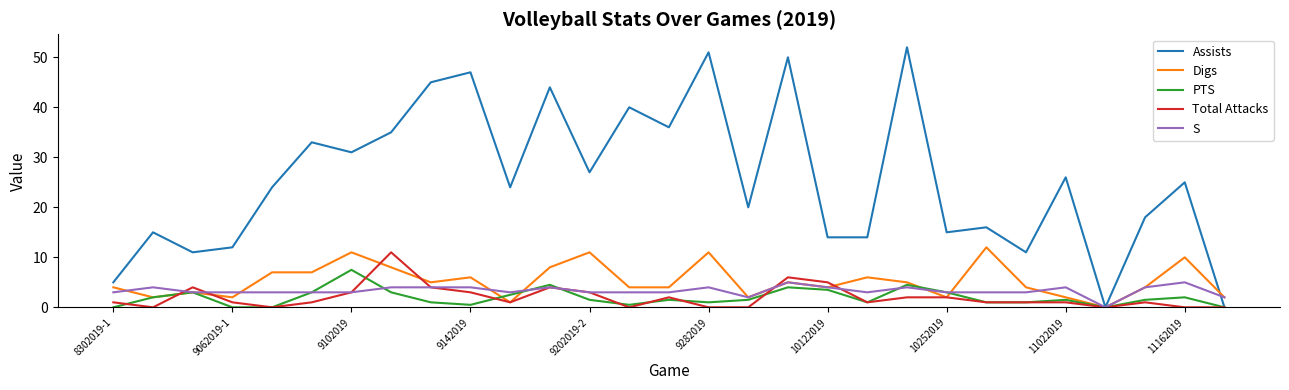

How many positive values does the Digs series have?

28